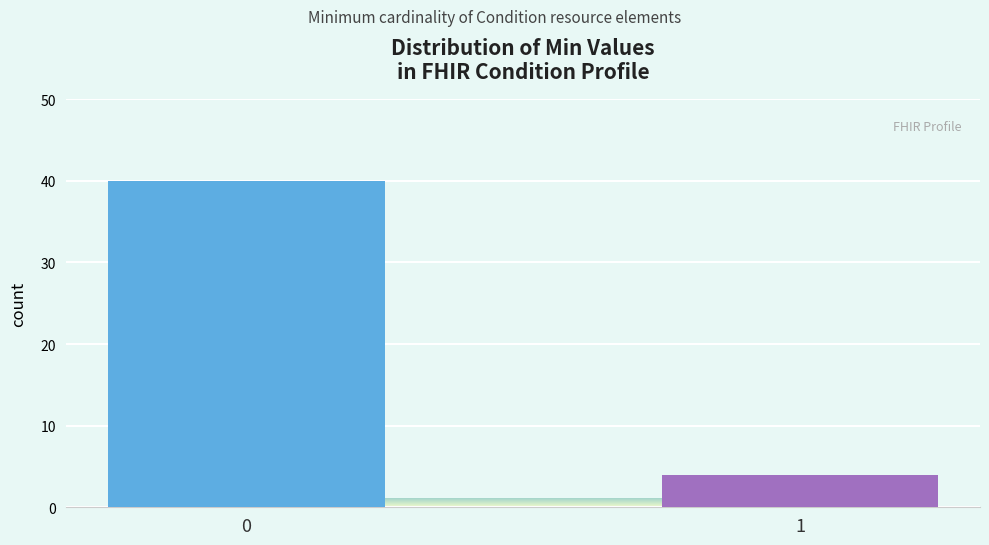

Reading left to right, list all the values displayed in this chart.

40	4